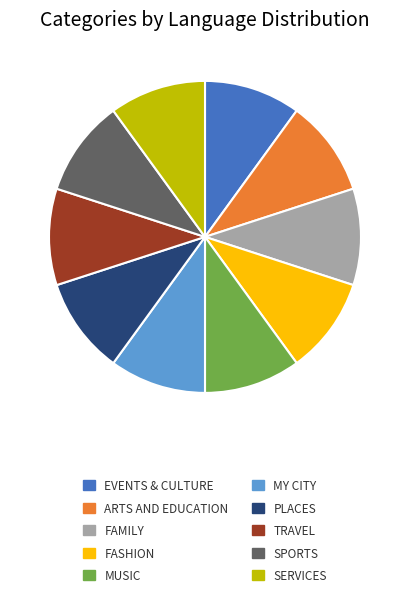

Do ARTS AND EDUCATION and PLACES together represent more than half of the pie?

No